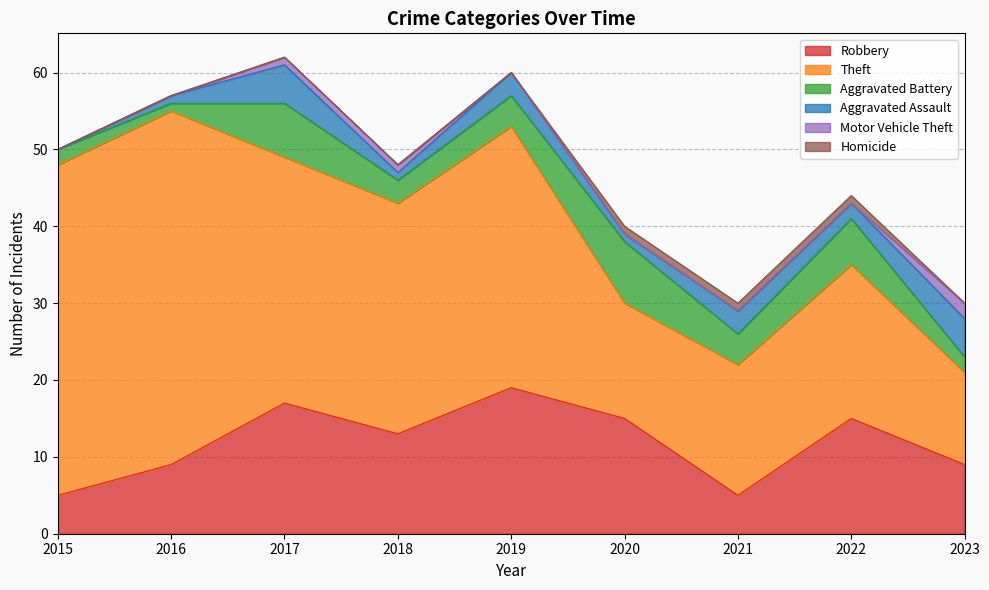

How many series are shown in this chart?

6